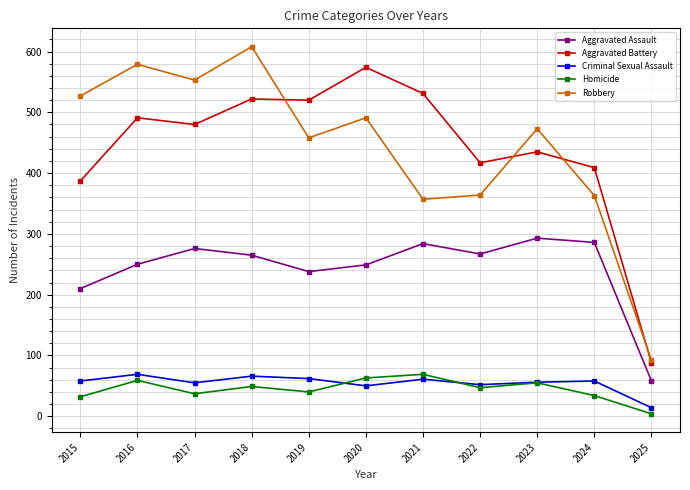

At which category is the sum across all series the highest?

2018